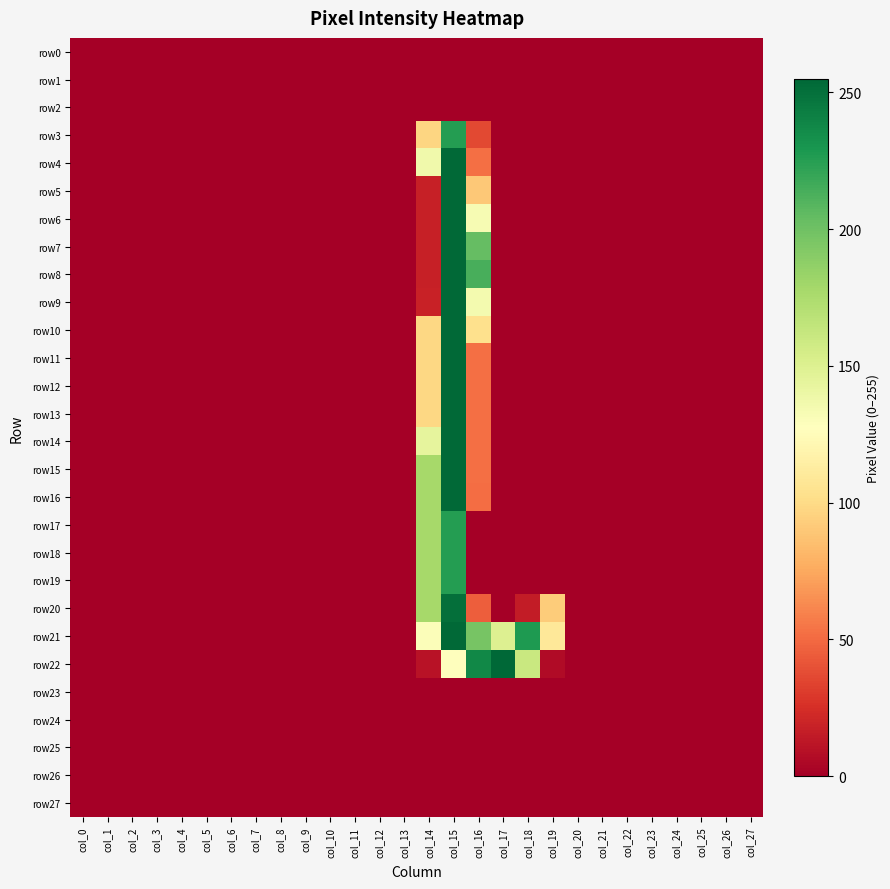

Which series has the widest spread of values?

row22